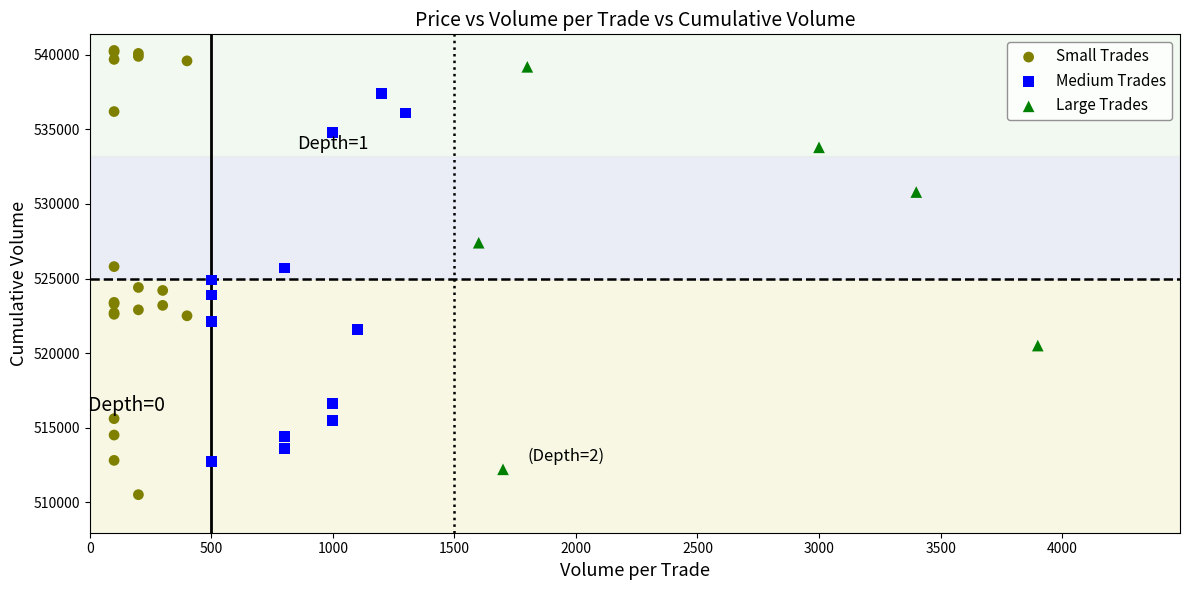

What are all the series names shown in the legend?

Small Trades, Medium Trades, Large Trades